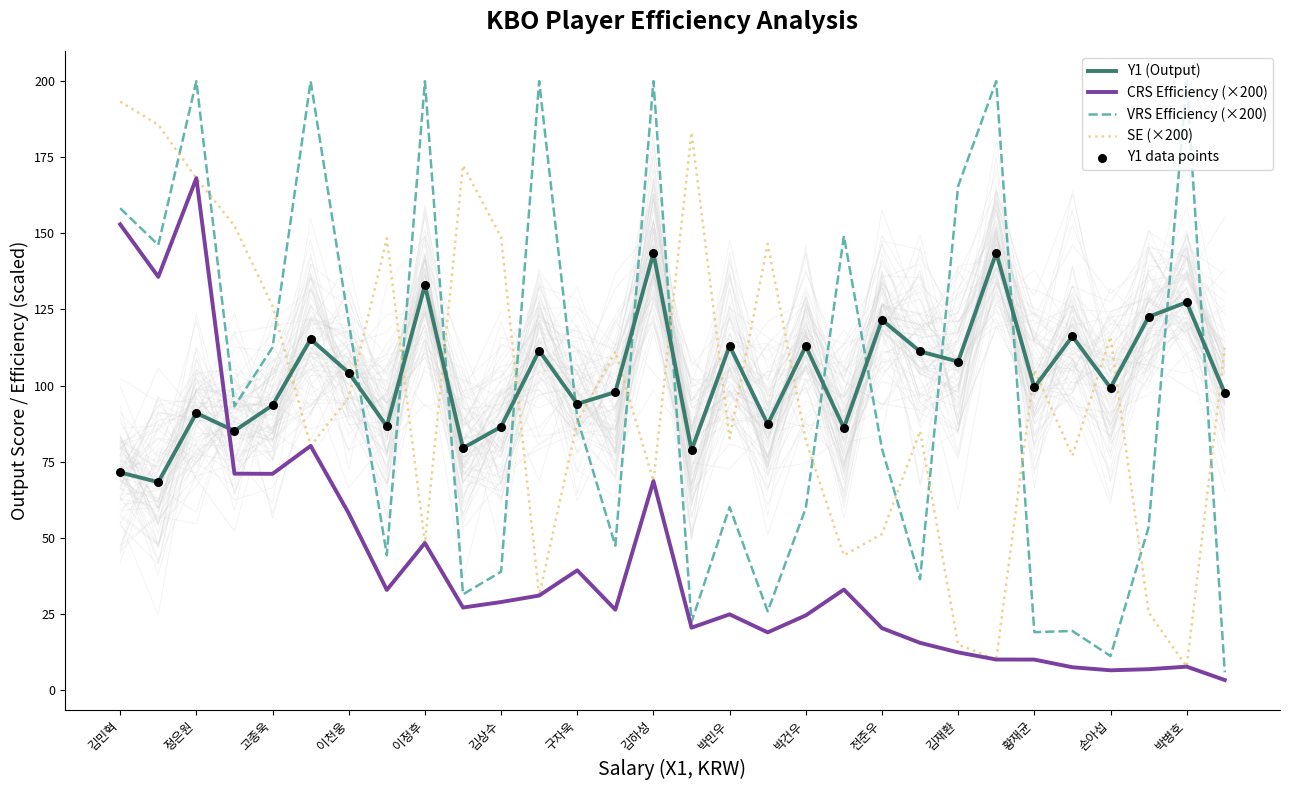

Is the value of Y1 (Output) at 이정후 greater than the value of VRS Efficiency (×200) at 정은원?

No